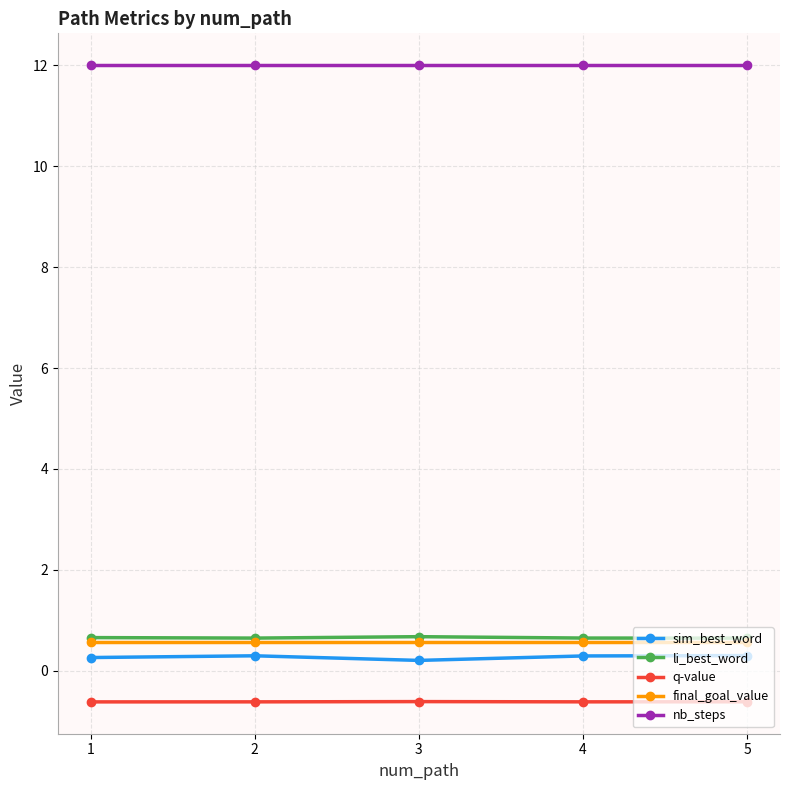

What are all the series names shown in the legend?

sim_best_word, li_best_word, q-value, final_goal_value, nb_steps